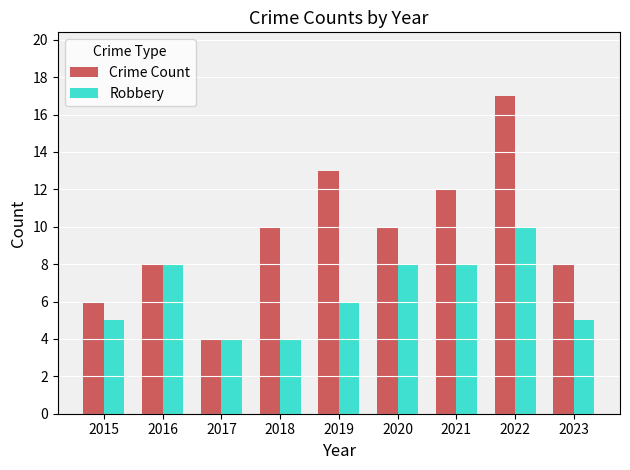

What is the value of the Crime Count bar at the 4th from the left?

10